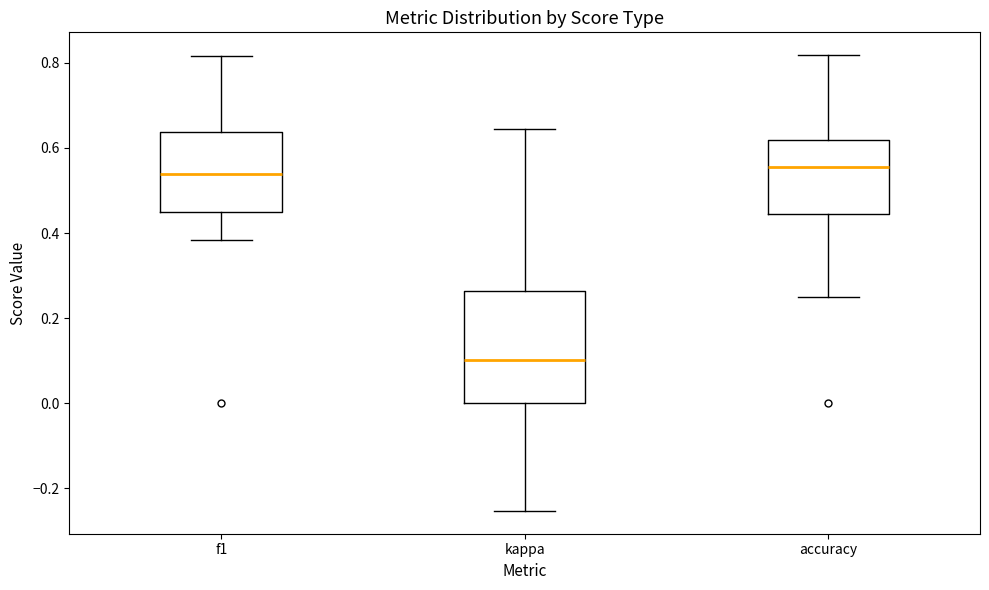

Which box's median line is the lowest?

kappa